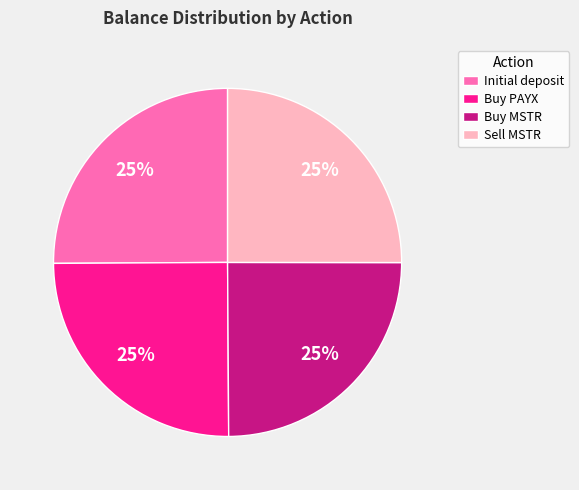

Is Sell MSTR the majority of the pie?

No